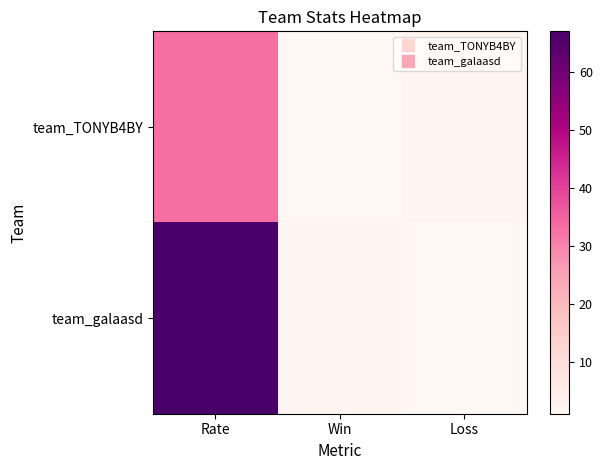

What is the total value across all series at Loss?

3